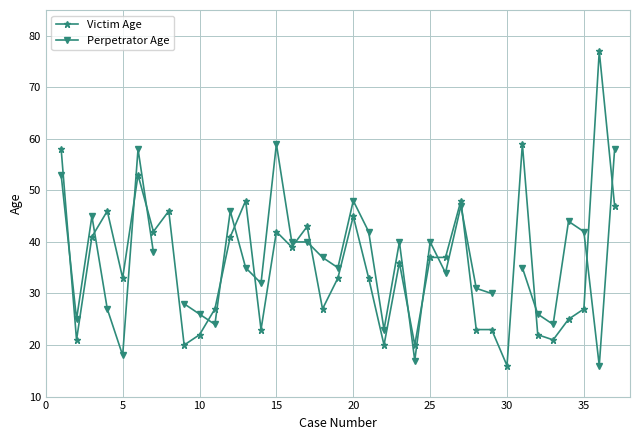

What is the difference between the maximum and minimum values in the Perpetrator Age series?

43.0